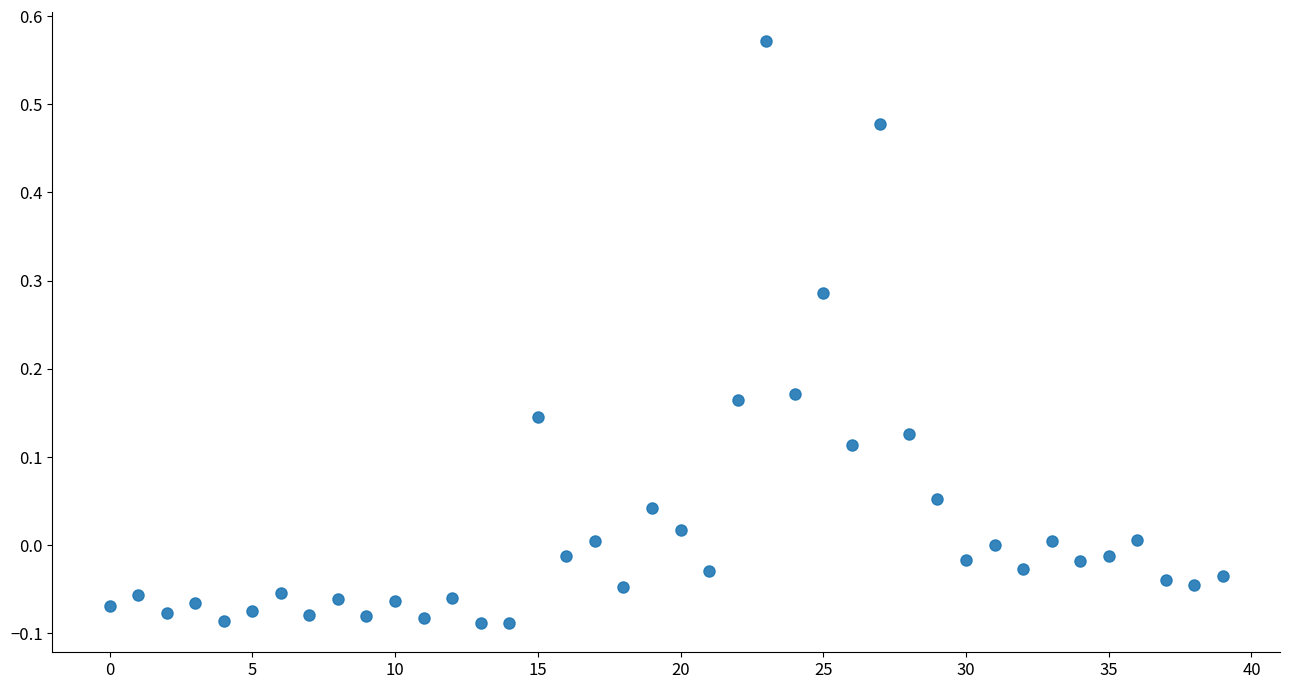

What is the range of Y values (max minus min)?

0.7